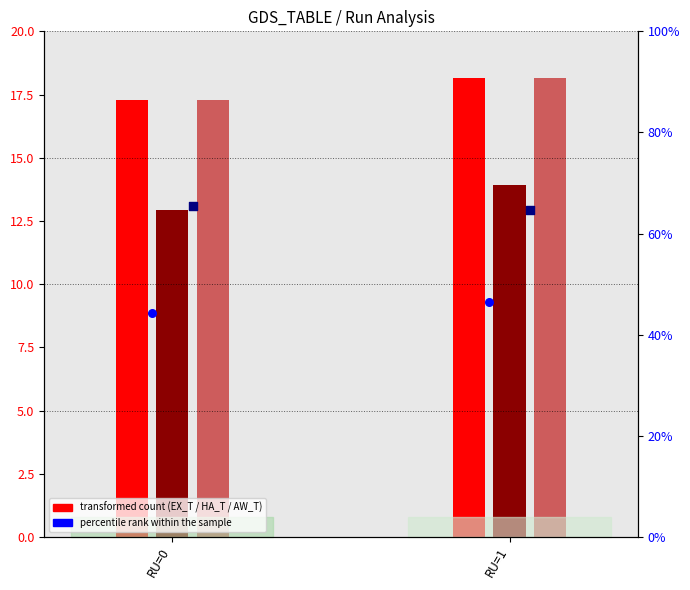

Is the value of AW_T_PA at RU=0 greater than the value of EX_SCORE at RU=1?

No